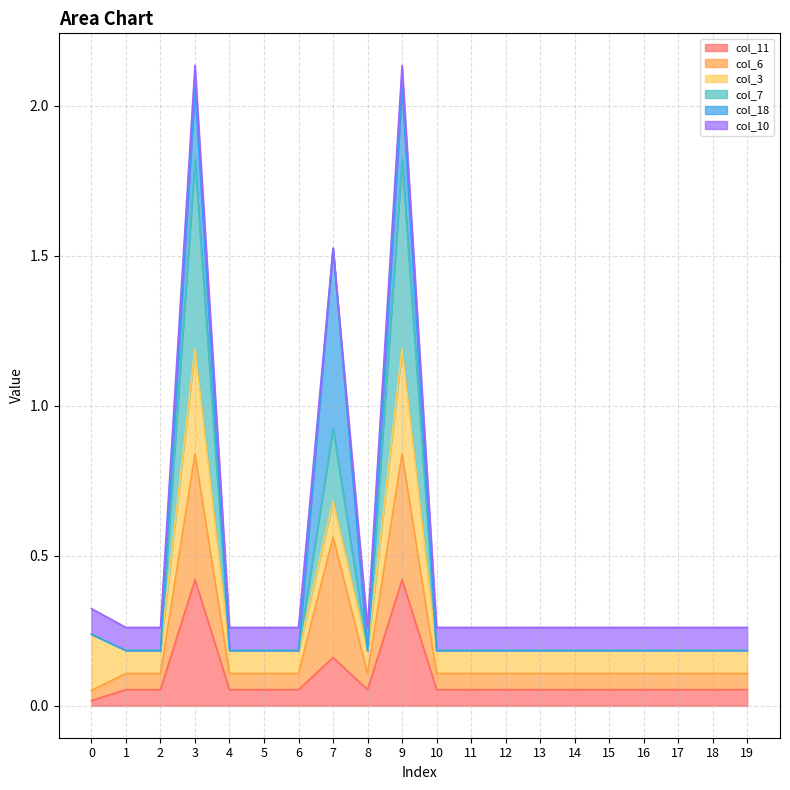

What is the highest value of the col_11 series?

0.4